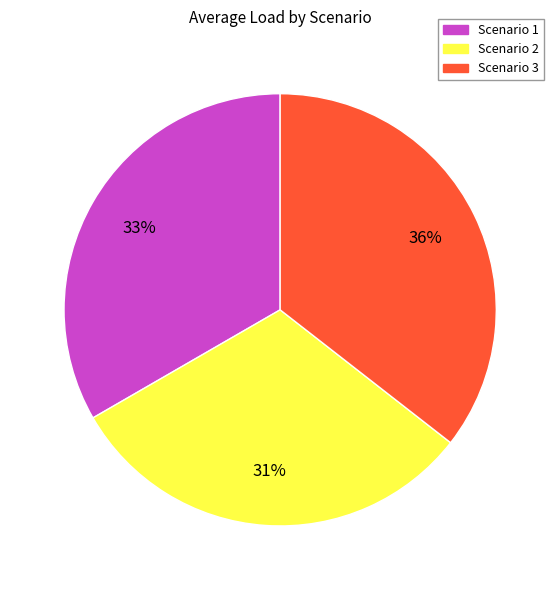

Rank the categories by value from highest to lowest.

Scenario 3, Scenario 1, Scenario 2